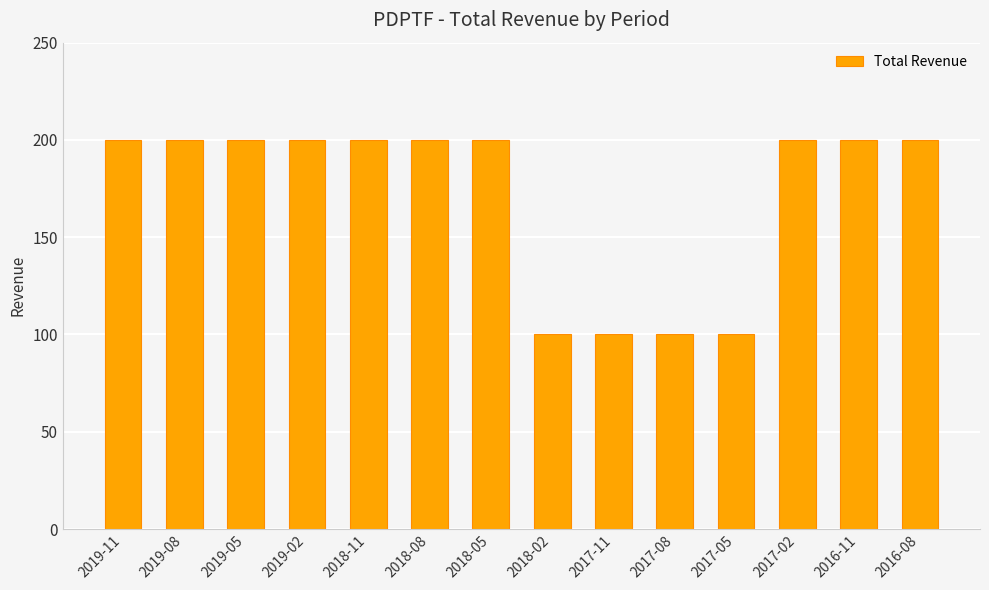

What is the value of the 5th bar from the left?

200